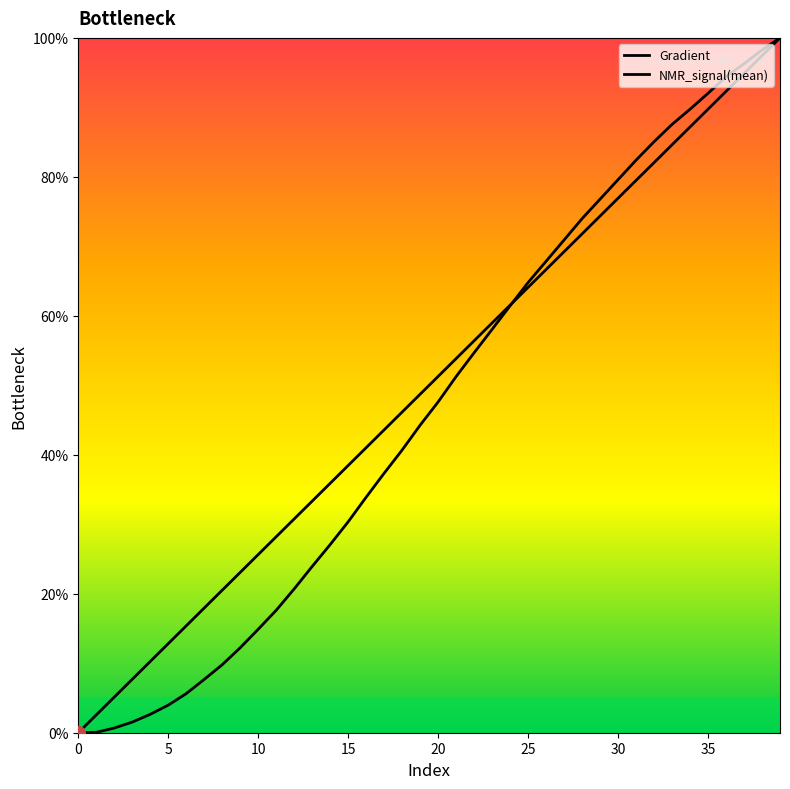

How many data points does each series have?

40